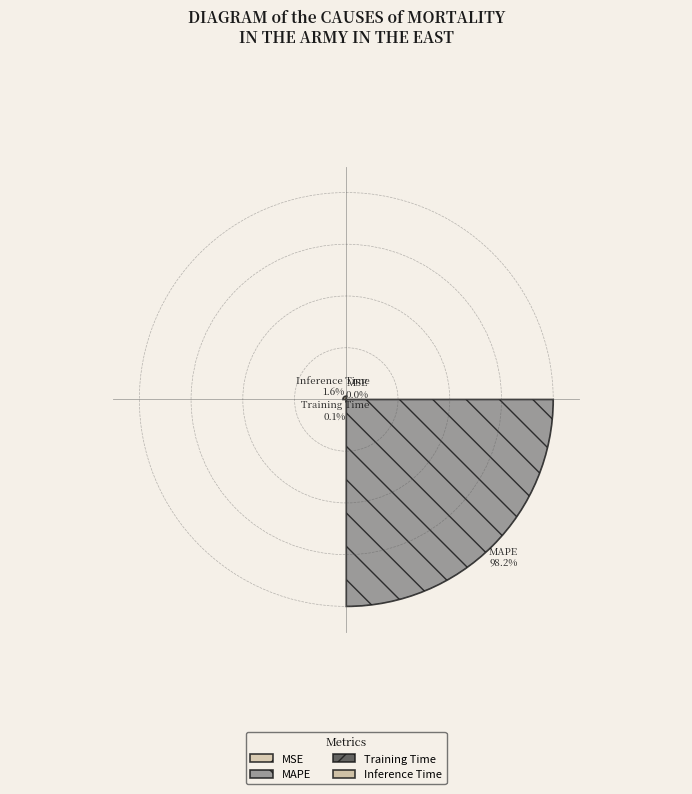

Which slice represents more than half of the pie?

MAPE